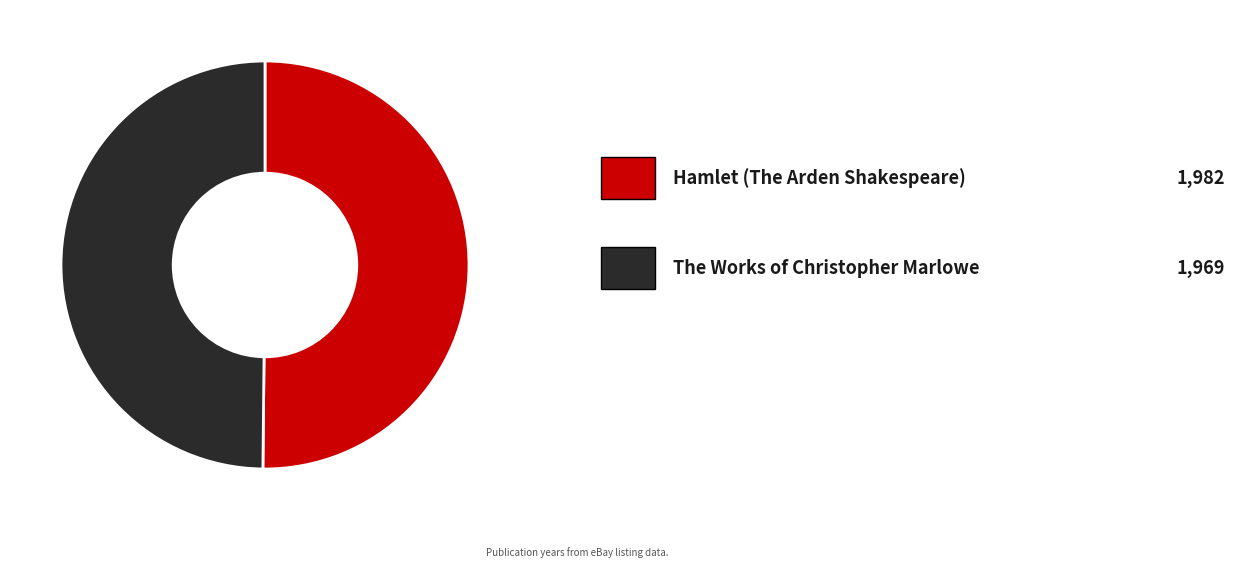

How many slices are in this pie chart?

2